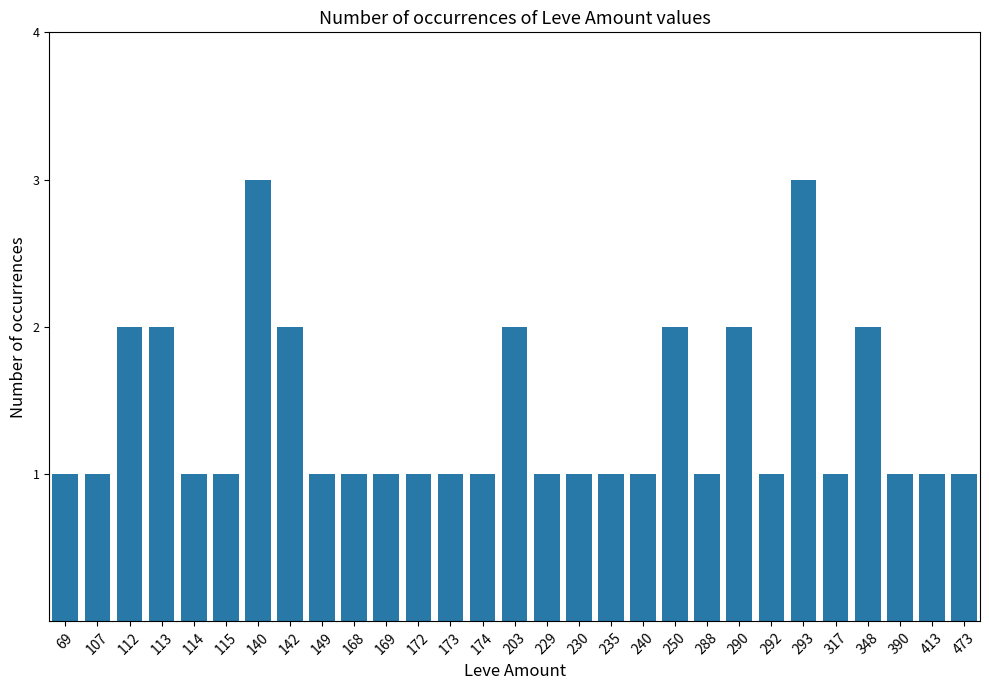

What is the average value?

1